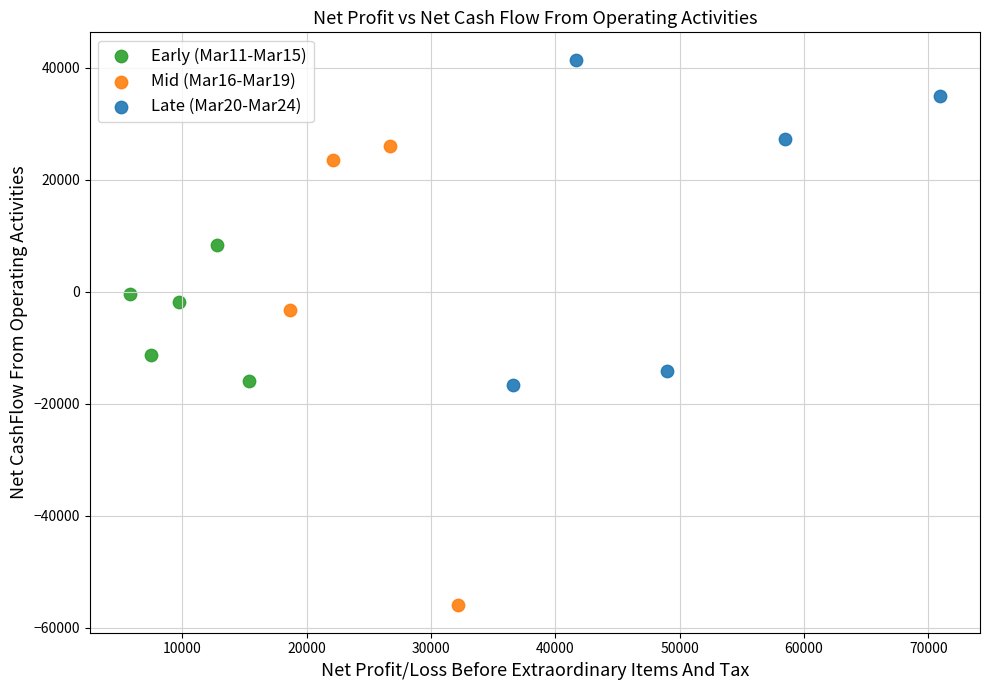

Which series has the largest Y range (max minus min)?

Mid (Mar16-Mar19)